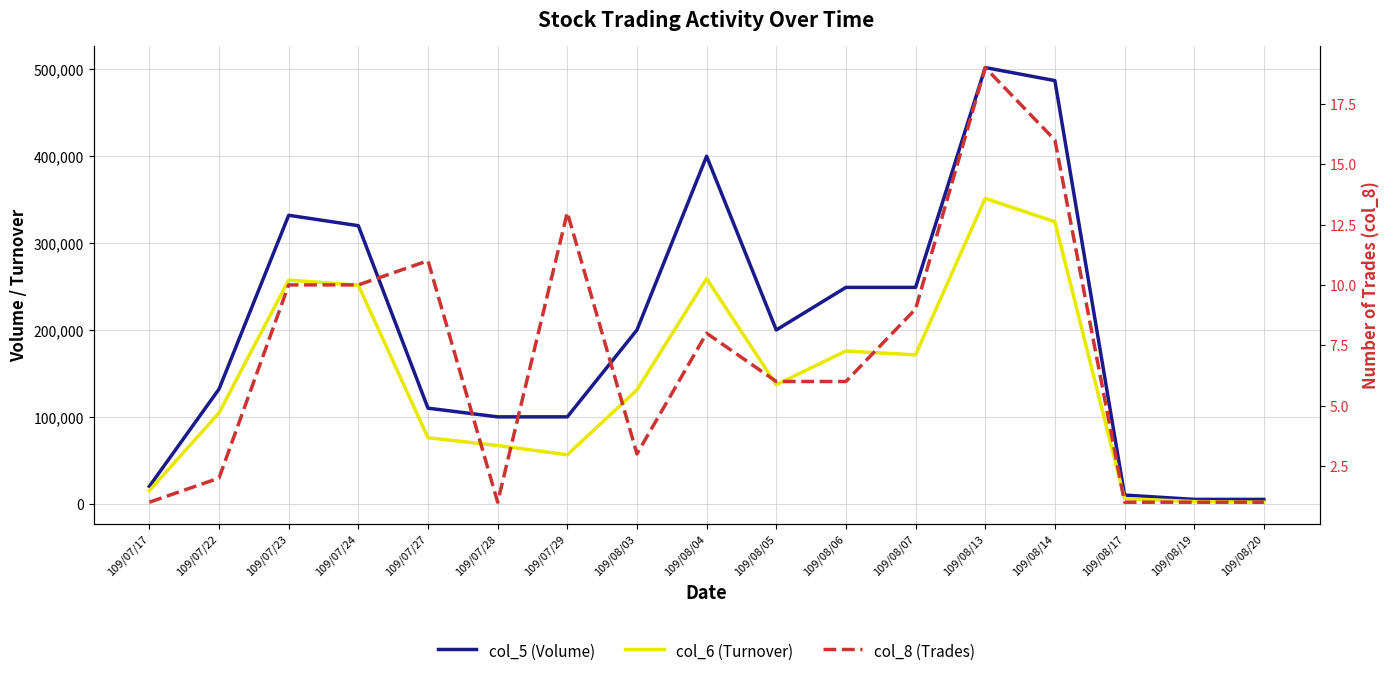

What is the value of the col_5 (Volume) point at the 7th from the left?

100000